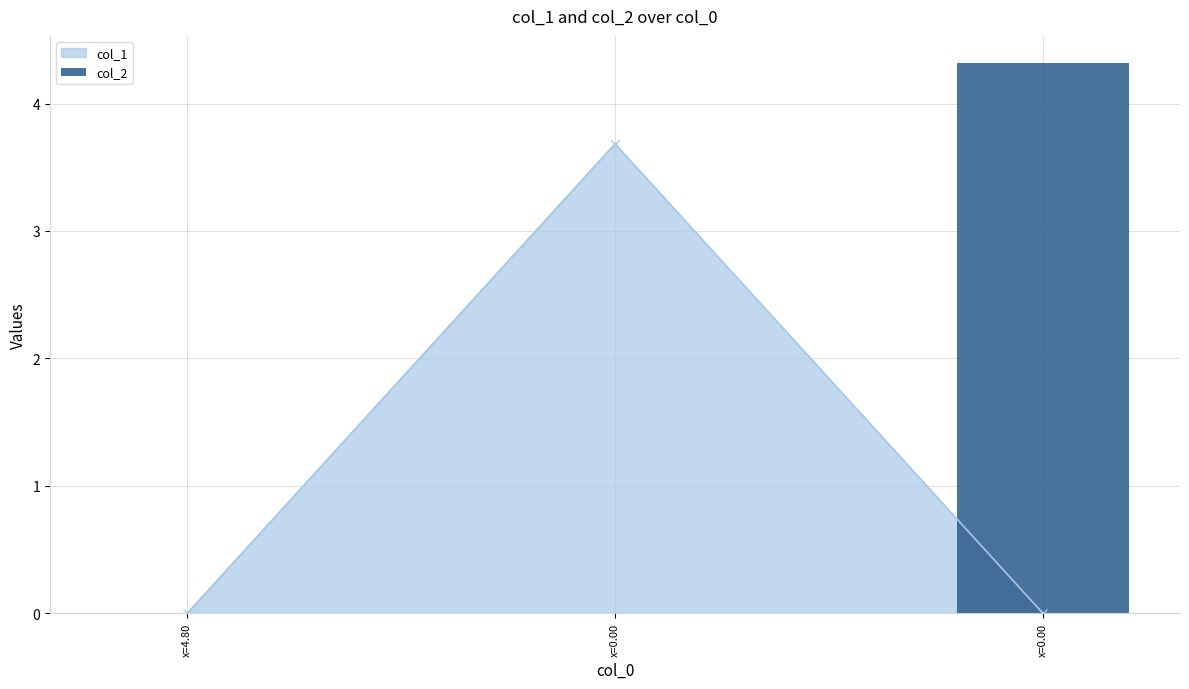

The value at x=0.00 is 4.3. True or false?

True